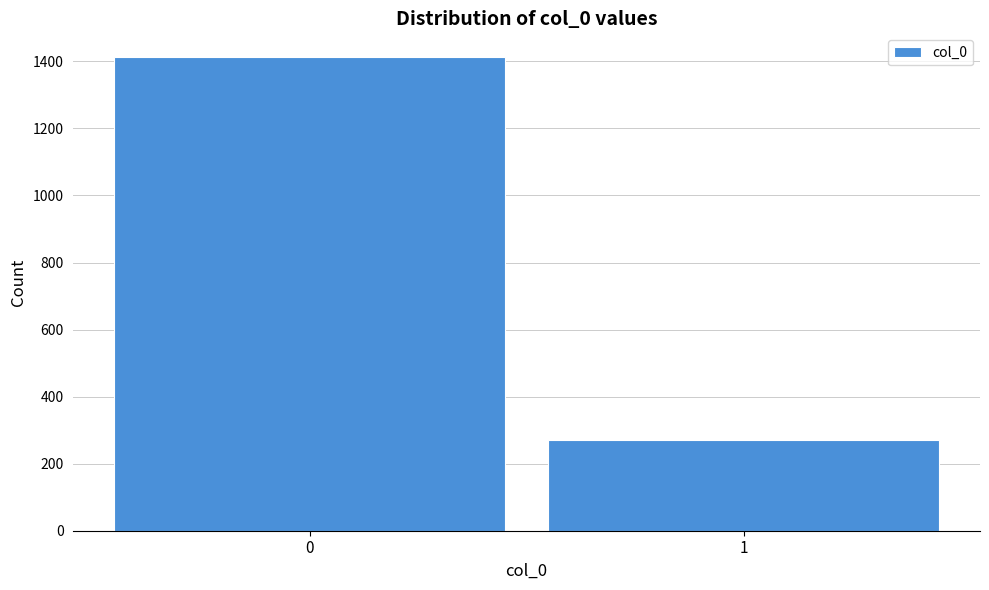

Reading left to right, transcribe all the data shown in this chart.

0=1413	1=271